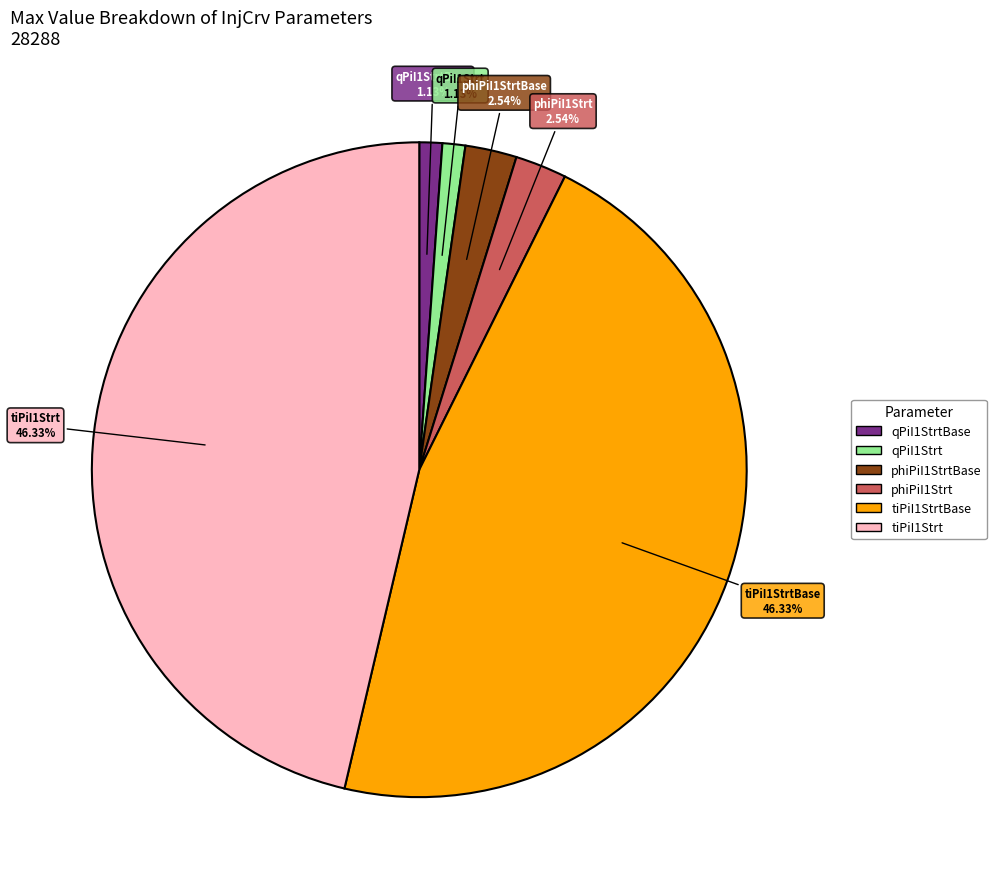

Is there any slice that represents more than half of the pie?

No